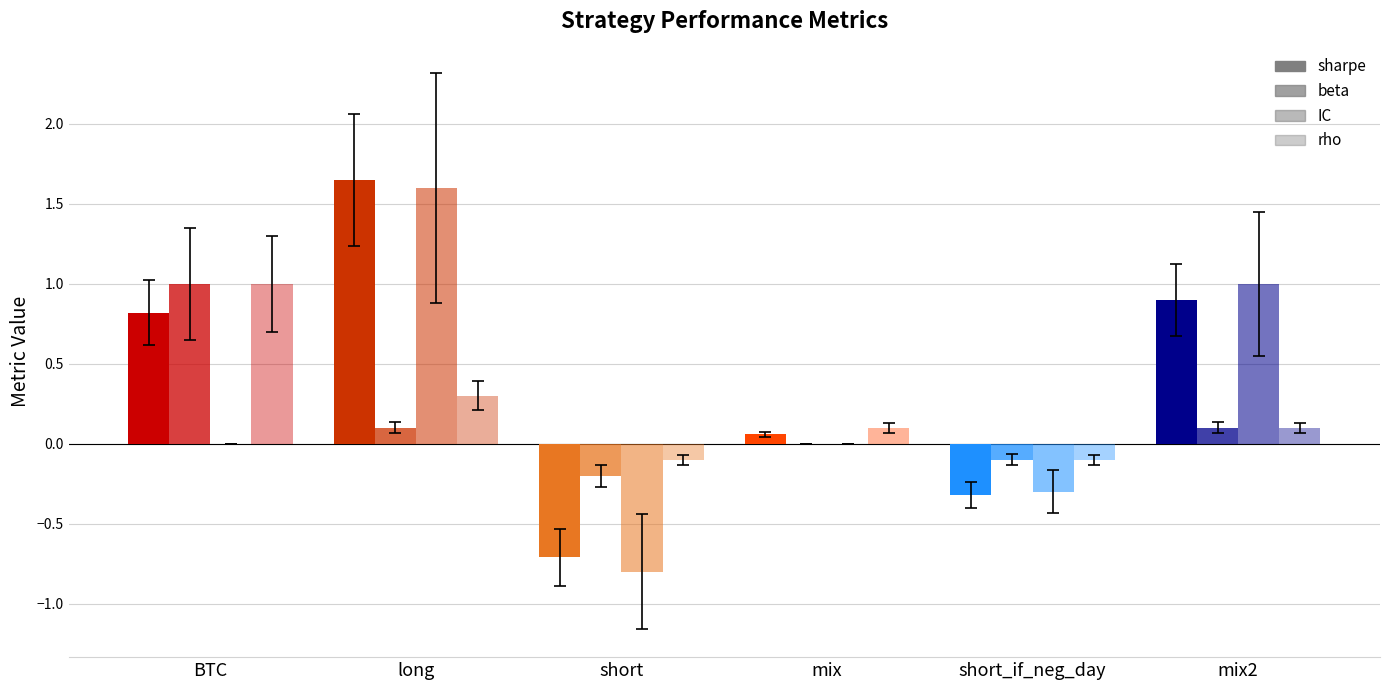

Which series has the widest spread of values?

IC